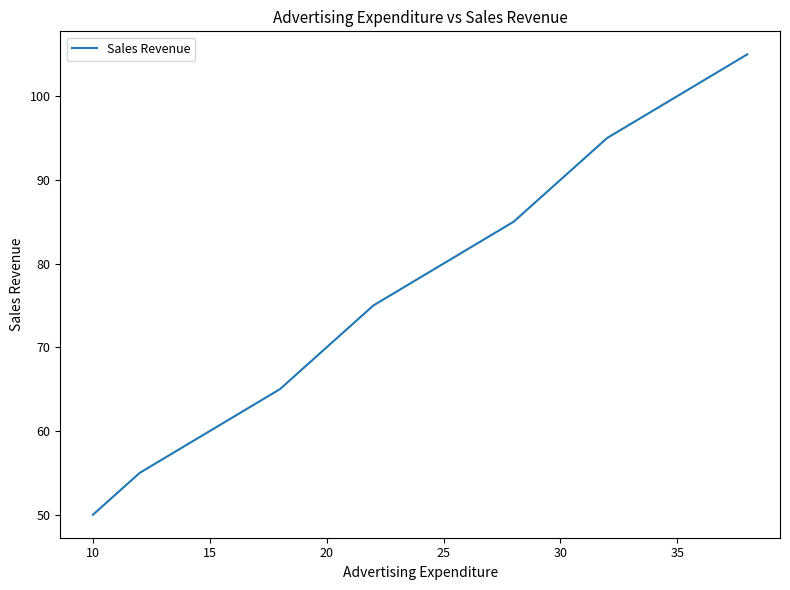

How many lines are shown in the chart?

1